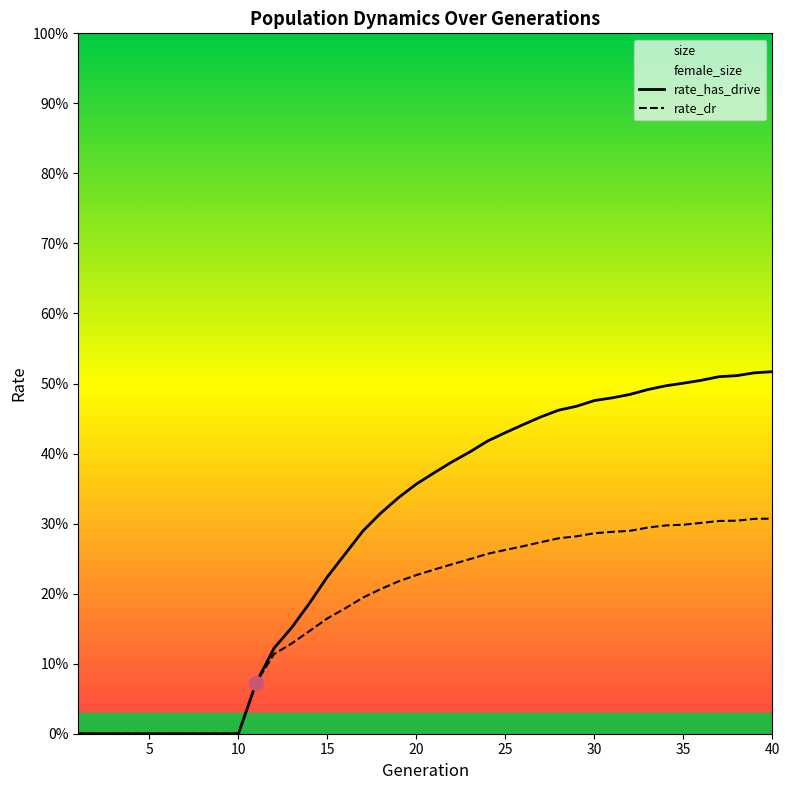

True or false: rate_dr and rate_has_drive intersect in this chart.

False